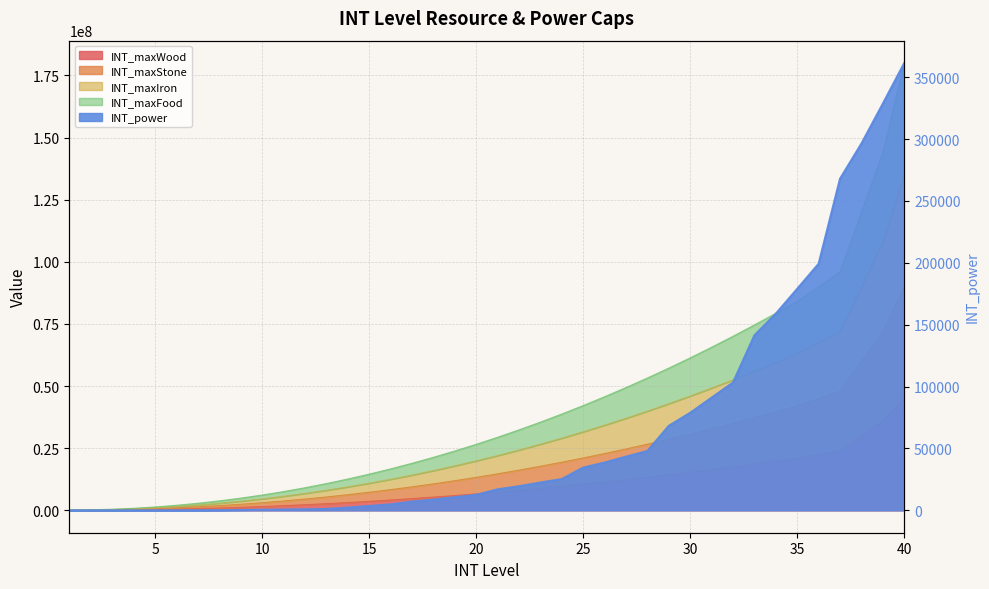

How many values in the INT_maxIron series exceed 22050000?

19